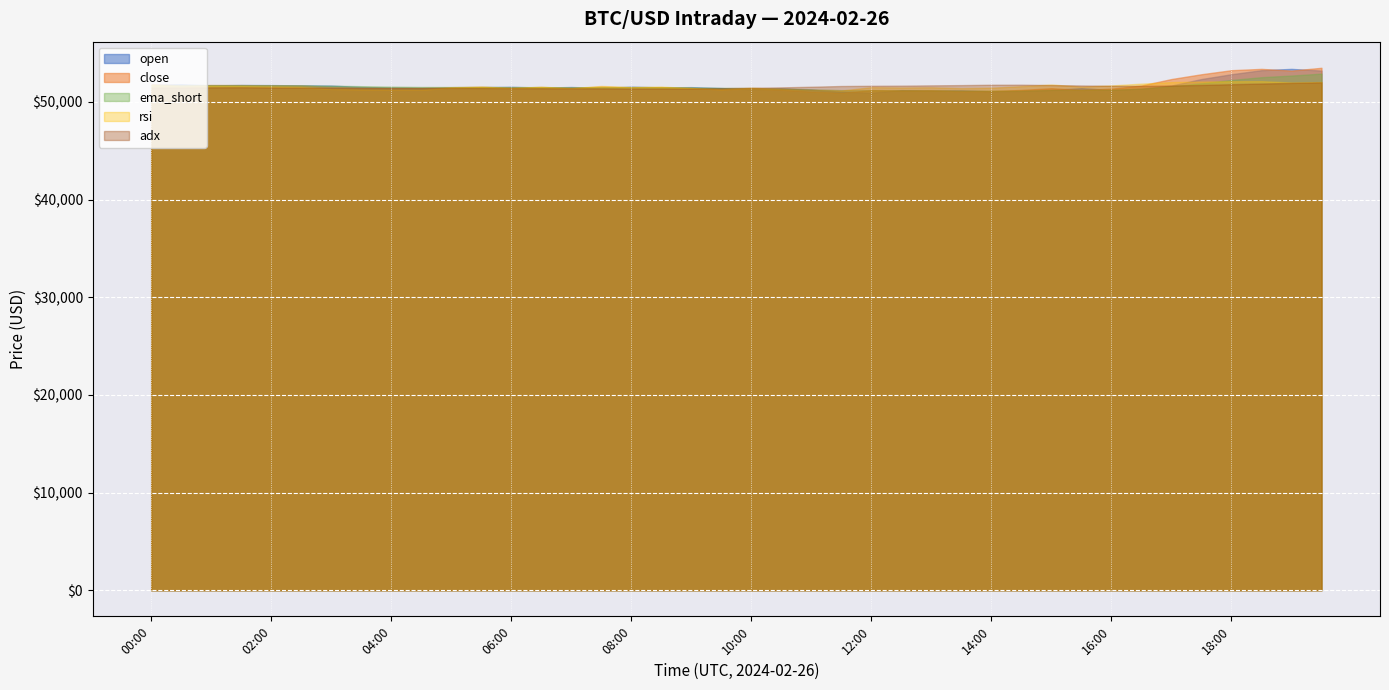

What is the average value of the ema_short series?

51584.2